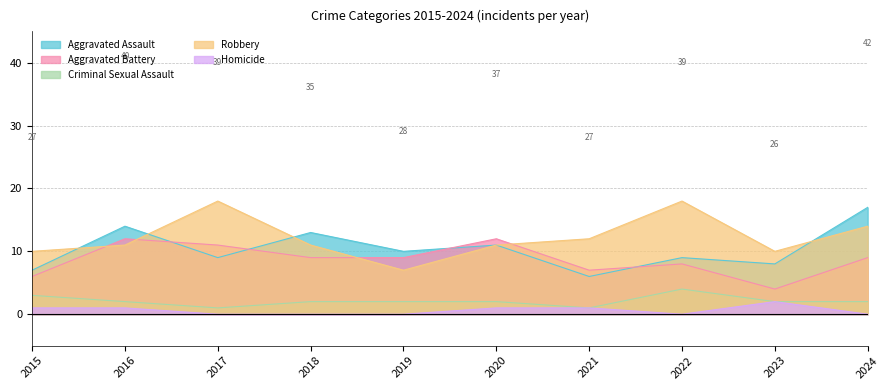

At which label does Aggravated Assault reach its minimum?

2021